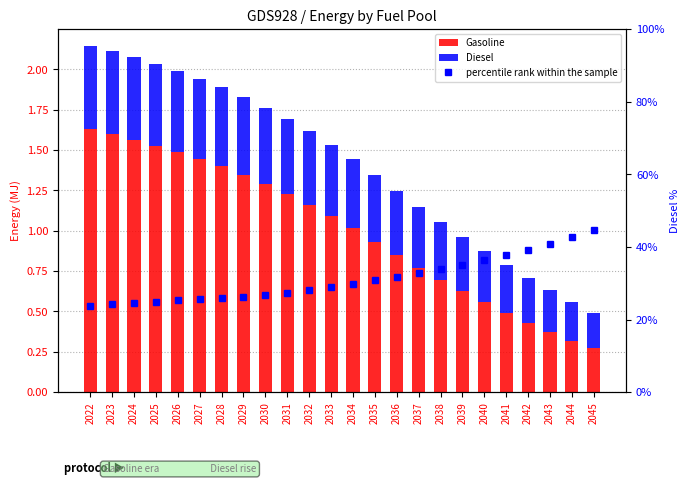

Reading right to left, list all the values displayed in this chart.

Gasoline: 2045=0.3	2044=0.3	2043=0.4	2042=0.4	2041=0.5	2040=0.6	2039=0.6	2038=0.7	2037=0.8	2036=0.9	2035=0.9	2034=1.0	2033=1.1	2032=1.2	2031=1.2	2030=1.3	2029=1.3	2028=1.4	2027=1.4	2026=1.5	2025=1.5	2024=1.6	2023=1.6	2022=1.6
Diesel: 2045=0.2	2044=0.2	2043=0.3	2042=0.3	2041=0.3	2040=0.3	2039=0.3	2038=0.4	2037=0.4	2036=0.4	2035=0.4	2034=0.4	2033=0.4	2032=0.5	2031=0.5	2030=0.5	2029=0.5	2028=0.5	2027=0.5	2026=0.5	2025=0.5	2024=0.5	2023=0.5	2022=0.5
percentile rank within the sample: 2045=44.6	2044=42.7	2043=40.9	2042=39.2	2041=37.7	2040=36.3	2039=35.1	2038=33.9	2037=32.8	2036=31.8	2035=30.8	2034=29.7	2033=28.8	2032=28.1	2031=27.4	2030=26.8	2029=26.3	2028=25.9	2027=25.6	2026=25.3	2025=24.9	2024=24.6	2023=24.2	2022=23.7